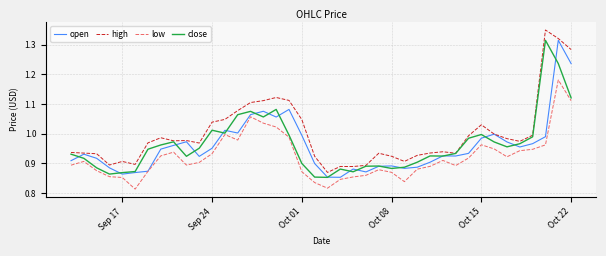

Is this an area chart (filled region under the line)?

No